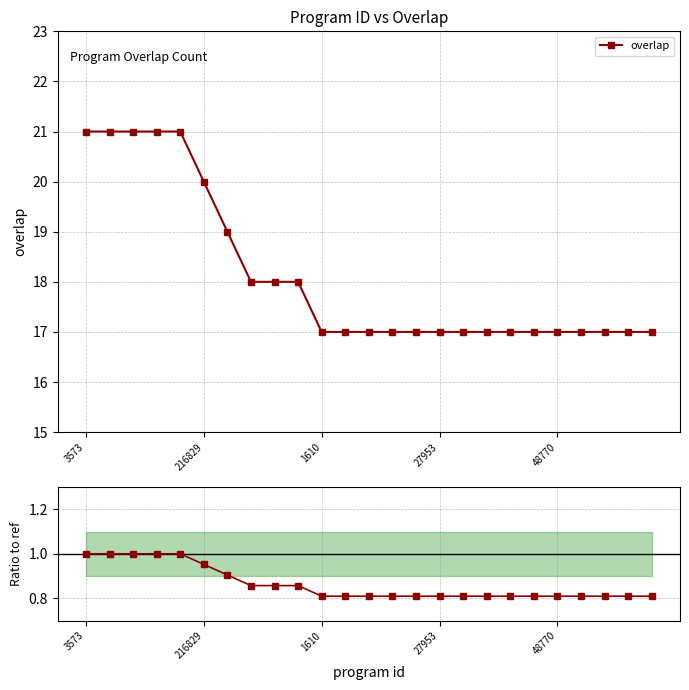

Which series changed the most between 17 and 24?

overlap